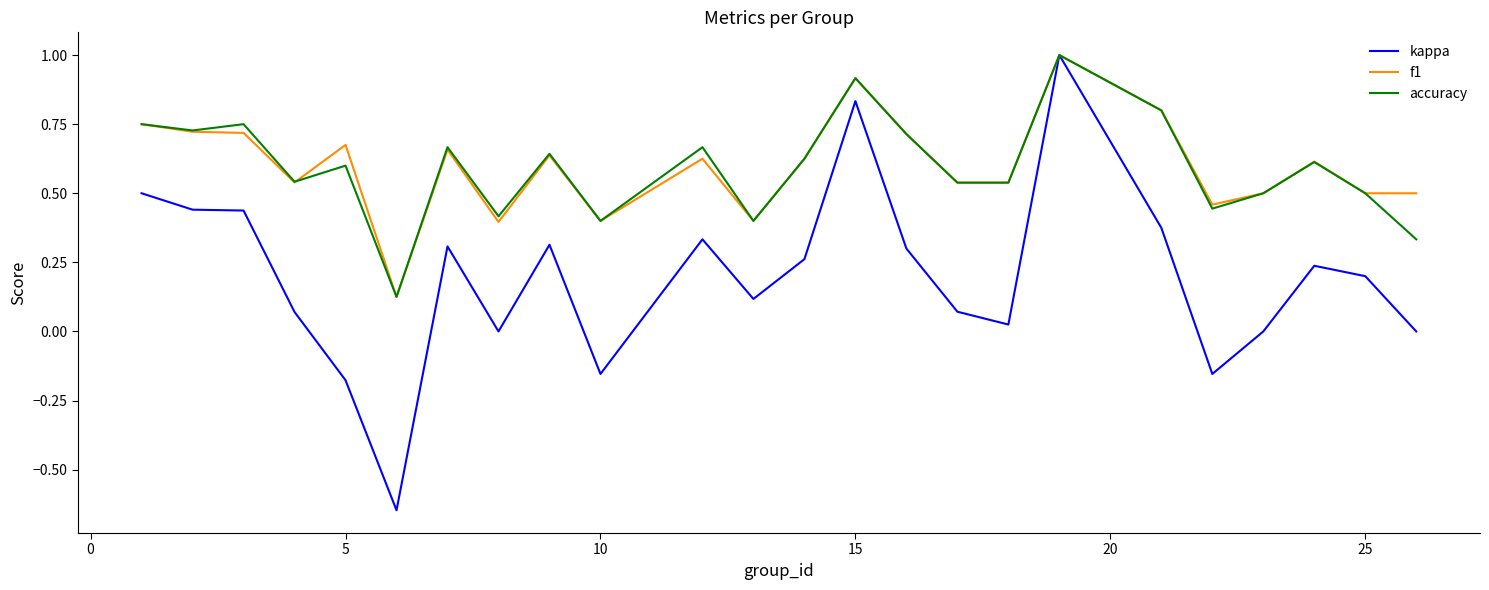

What is the highest value of the f1 series?

1.0